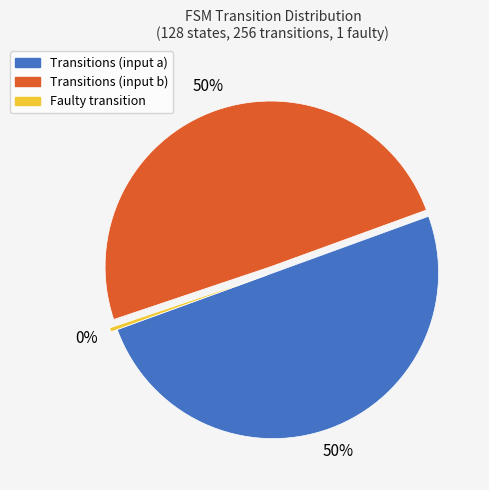

Does Transitions (input a) represent more than half of the total?

No